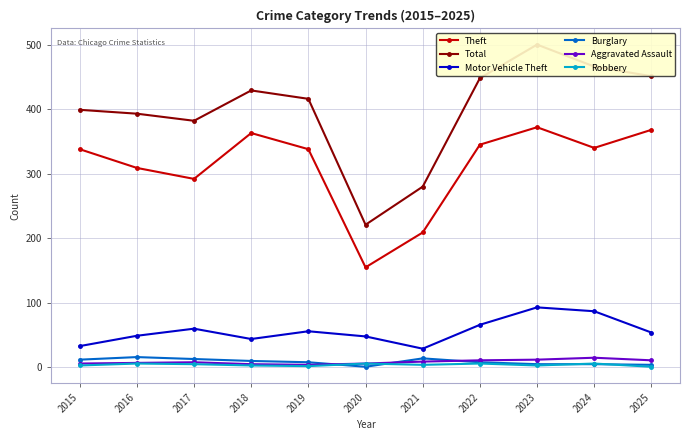

Is it true that Total equals 730 at 2022?

False